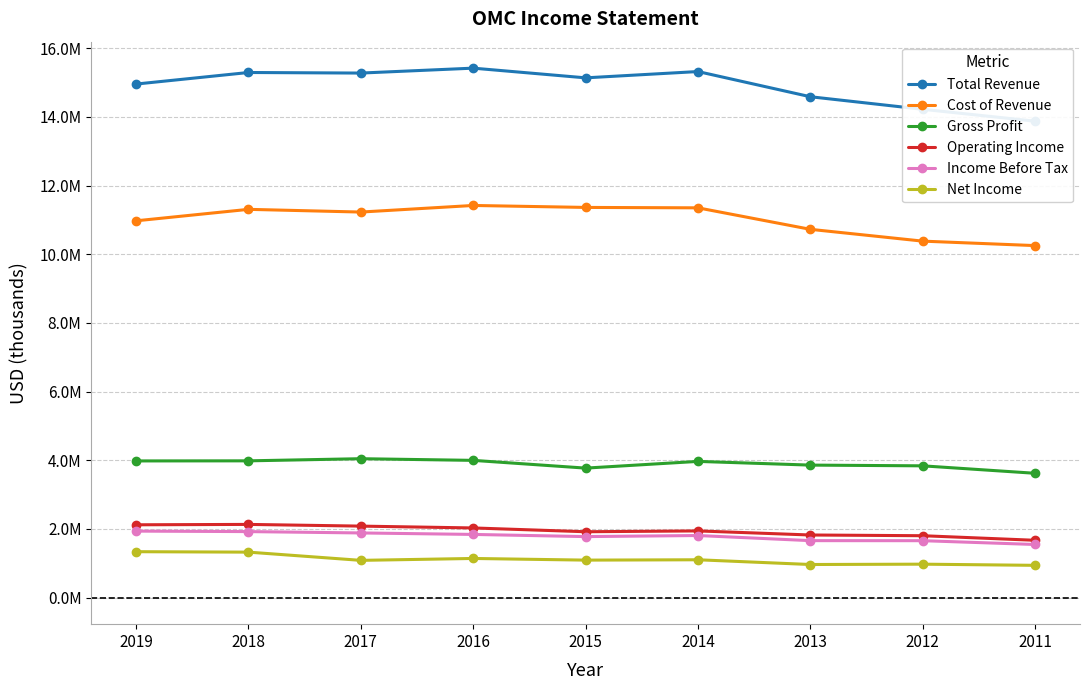

What is the smallest value displayed?

941900